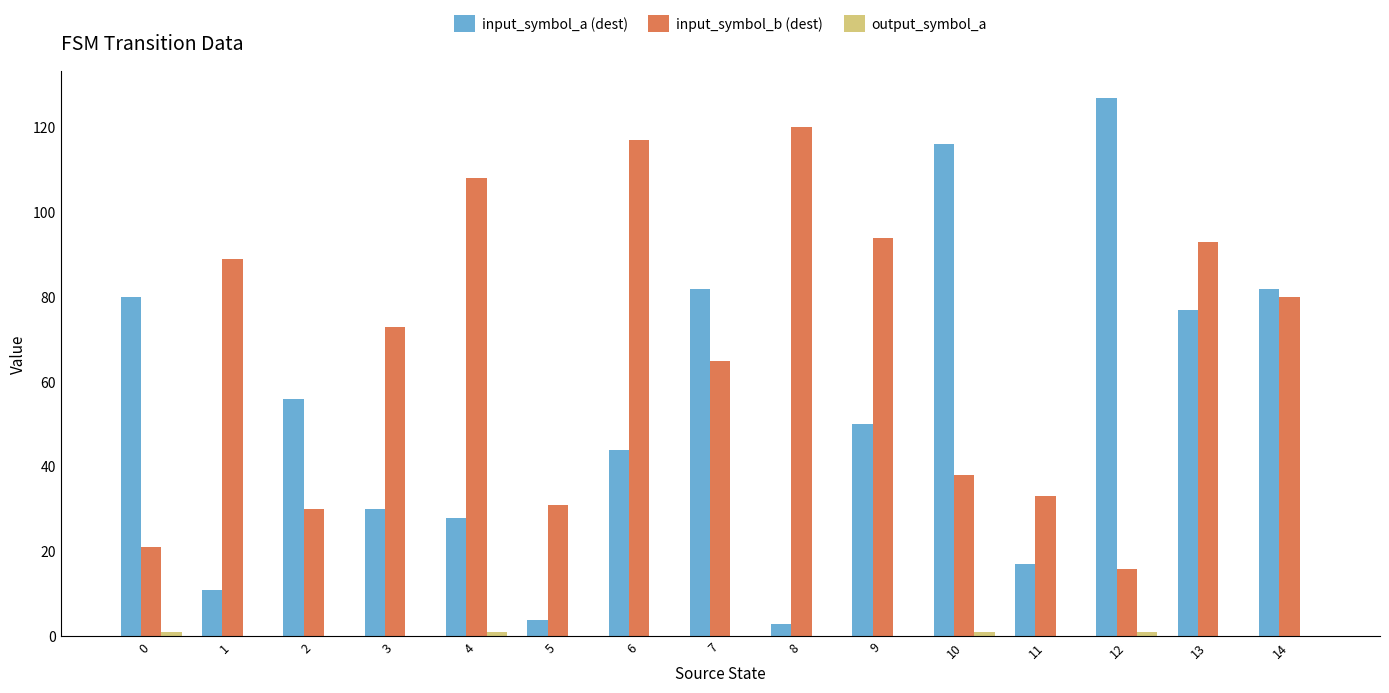

The value of input_symbol_b (dest) at 2 is 30. True or false?

True